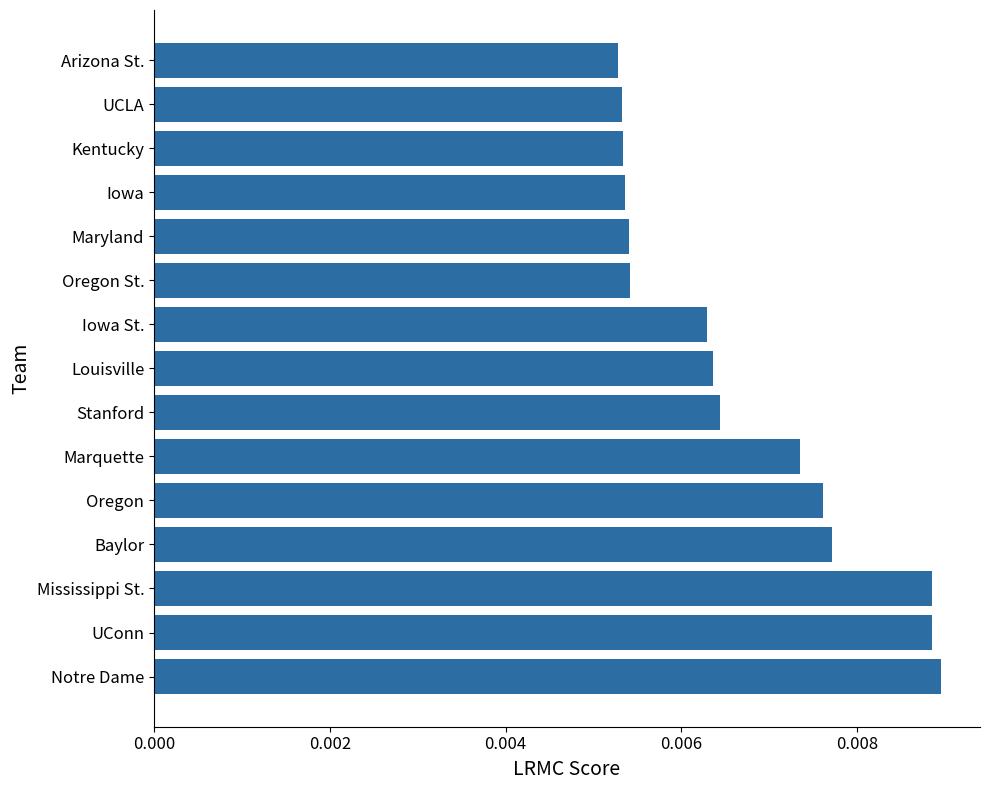

Which has a higher value, Stanford or Maryland?

Stanford